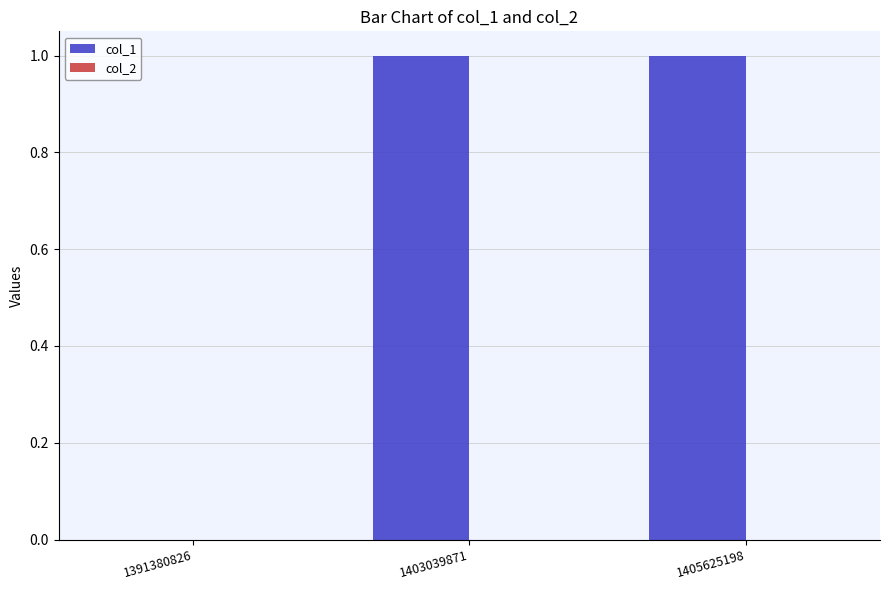

Reading left to right, extract all data points from this chart.

1391380826=0	1403039871=1	1405625198=1